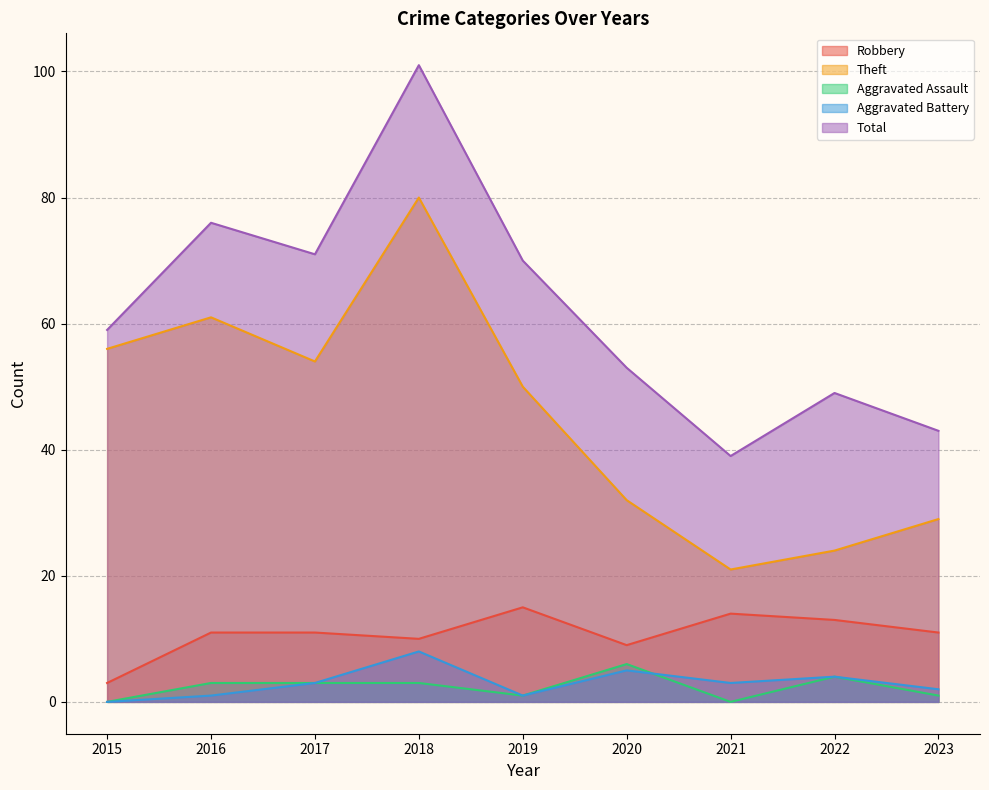

Where is Total nearest to the value 70?

2019